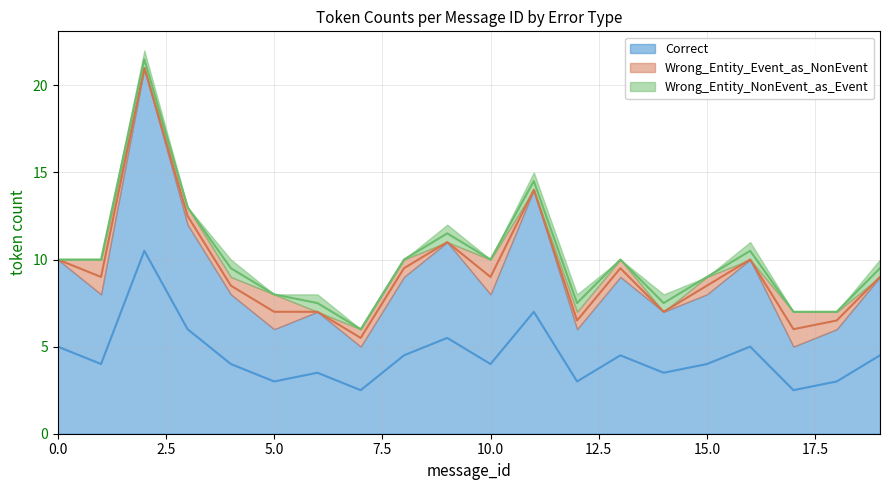

What is the total value across all series at 1?

10